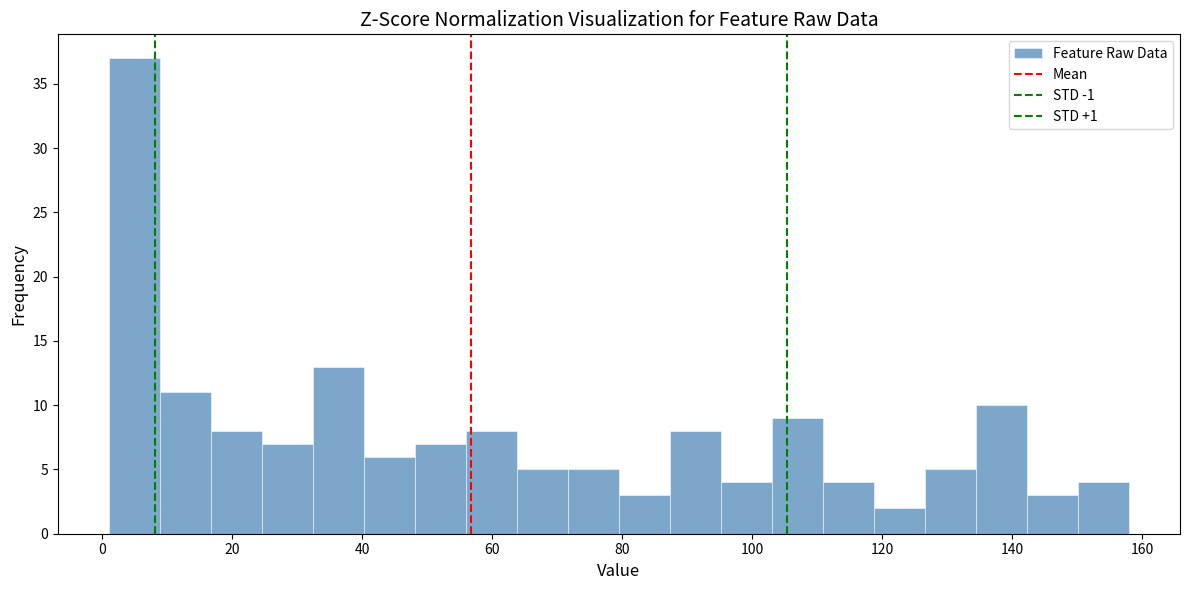

Around what value on the x-axis is the tallest bar? Give the approximate position of its centre, as read against the axis.

4